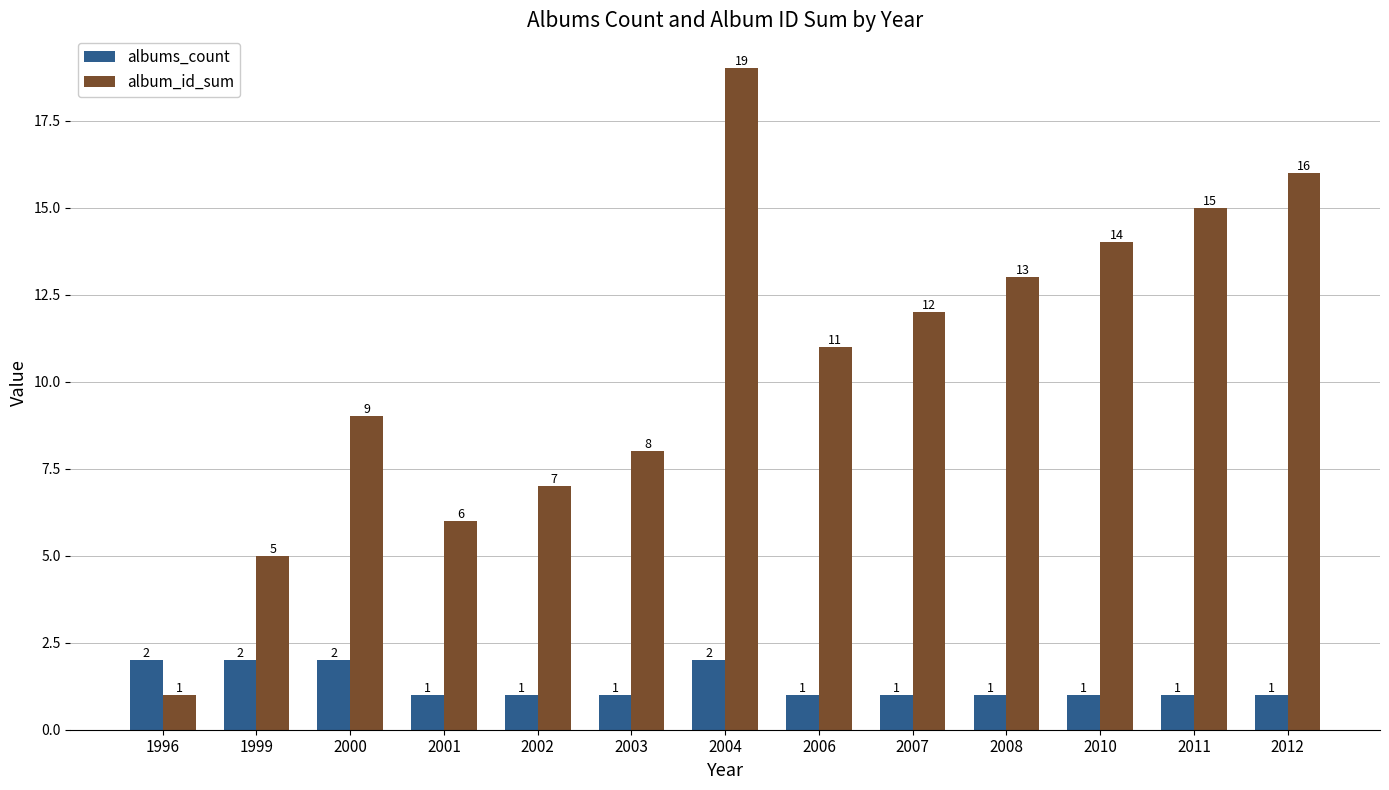

Is it true that album_id_sum equals 18 at 2008?

False